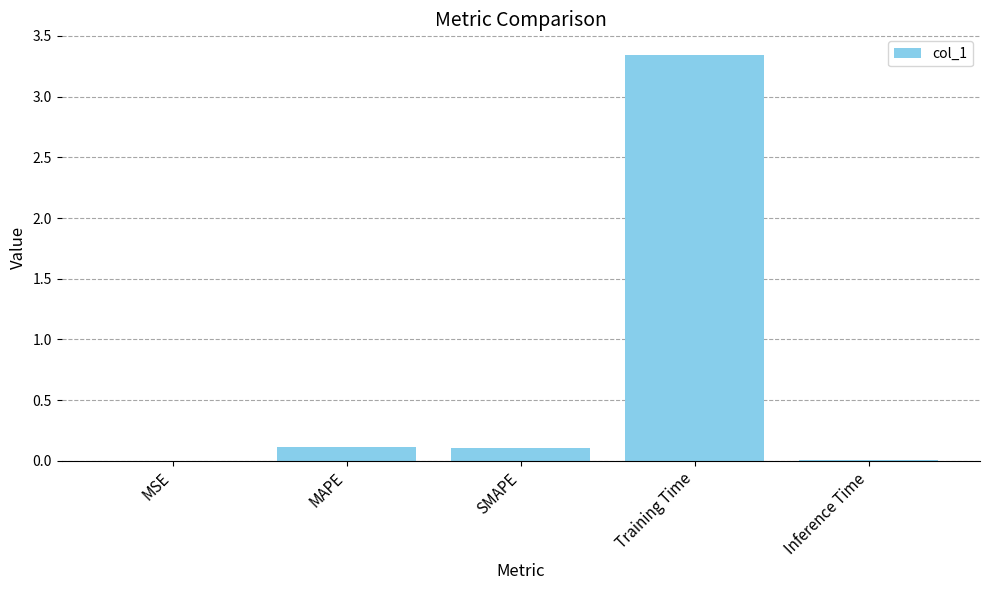

Between MAPE and Inference Time, which is larger?

MAPE